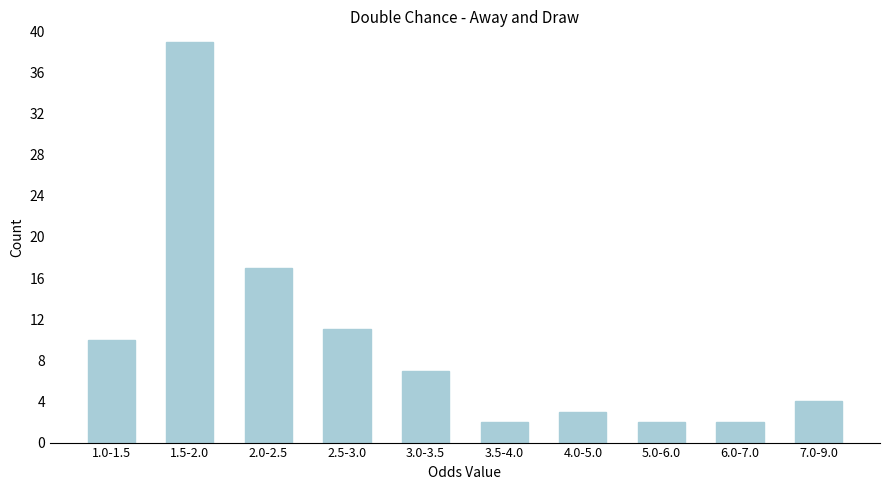

Reading left to right, extract all data points from this chart.

1.0-1.5=10	1.5-2.0=39	2.0-2.5=17	2.5-3.0=11	3.0-3.5=7	3.5-4.0=2	4.0-5.0=3	5.0-6.0=2	6.0-7.0=2	7.0-9.0=4